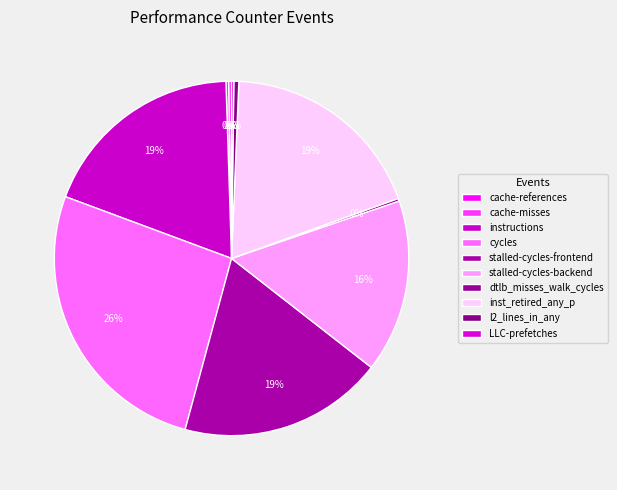

Rank the categories by value from highest to lowest.

cycles, inst_retired_any_p, instructions, stalled-cycles-frontend, stalled-cycles-backend, l2_lines_in_any, cache-references, cache-misses, dtlb_misses_walk_cycles, LLC-prefetches